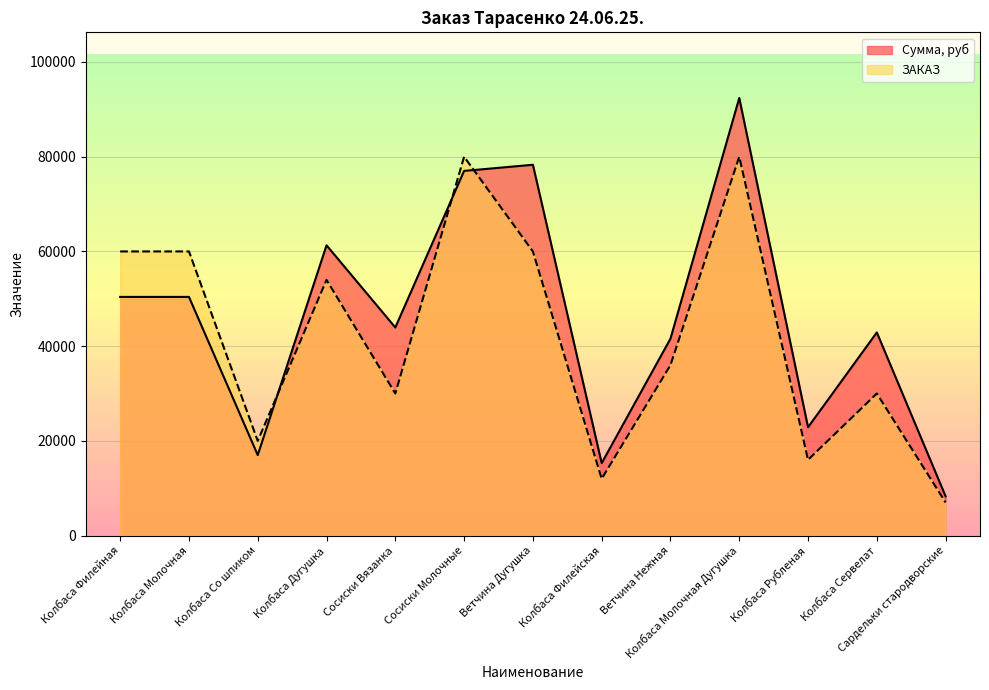

What are all the series names shown in the legend?

Сумма, руб, ЗАКАЗ